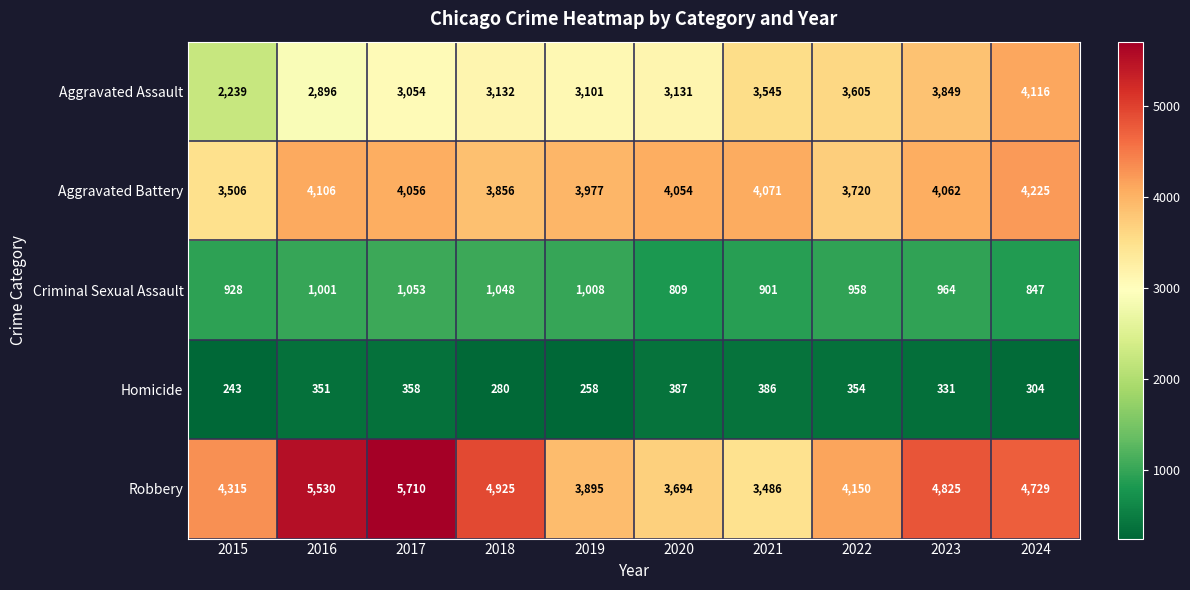

Rank the series at 2021 from lowest to highest value.

Homicide, Criminal Sexual Assault, Robbery, Aggravated Assault, Aggravated Battery